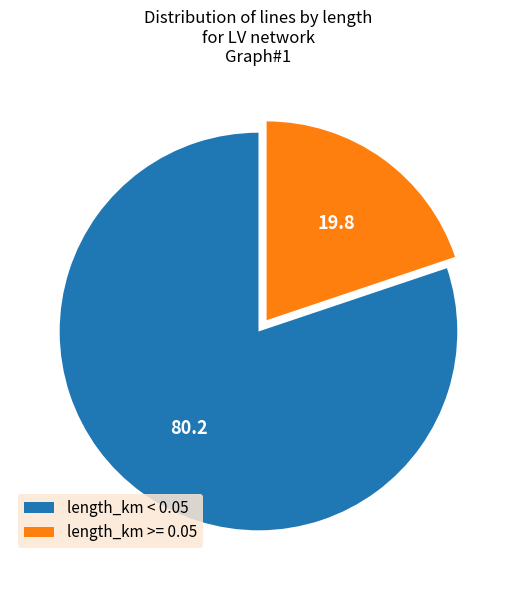

How many segments does this pie chart have?

2